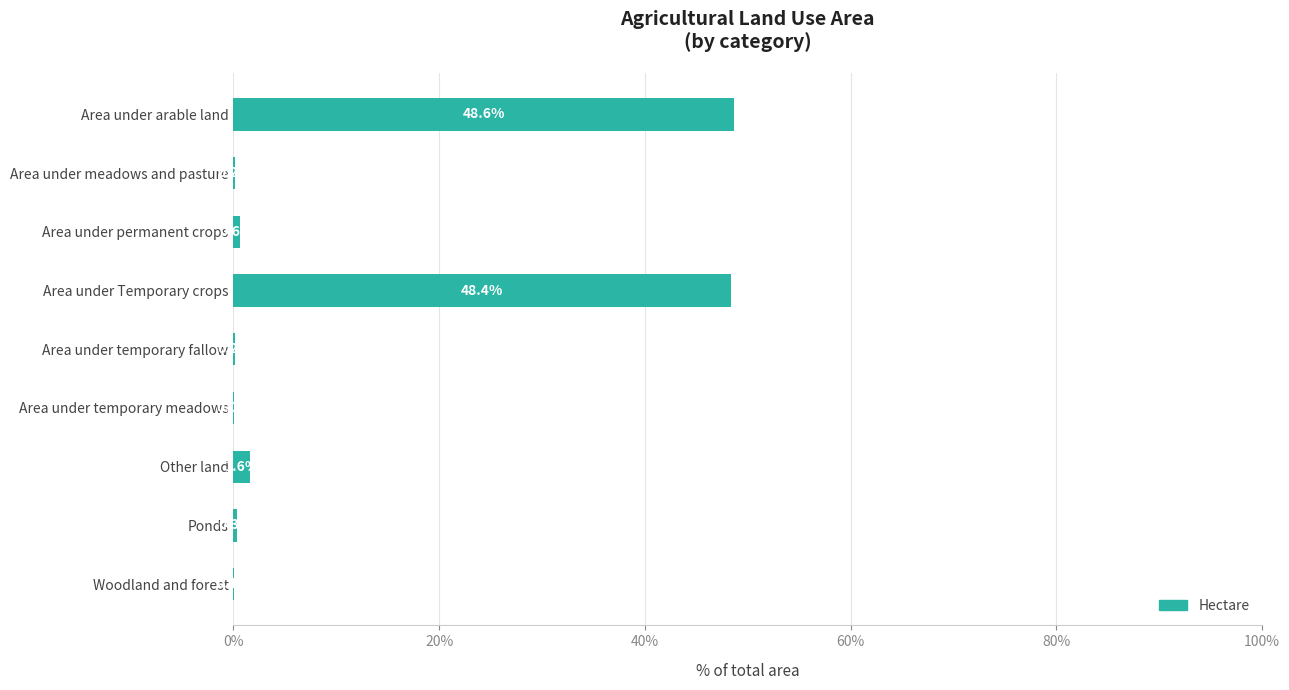

What is the sum of all values?

100.0